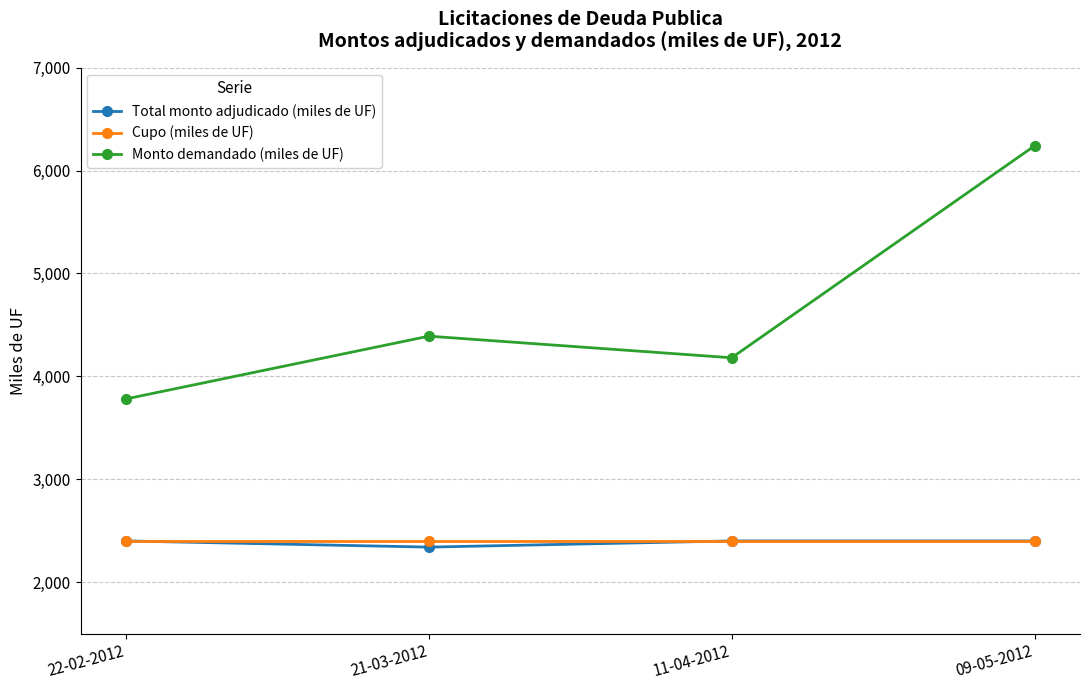

What is the difference between the second highest and minimum values in the Monto demandado (miles de UF) series?

610